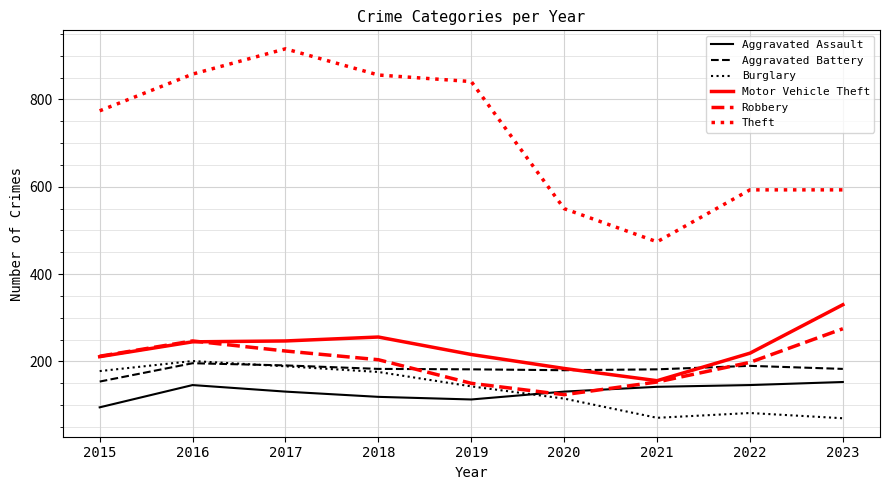

Where does the Motor Vehicle Theft series first go above 219?

2016